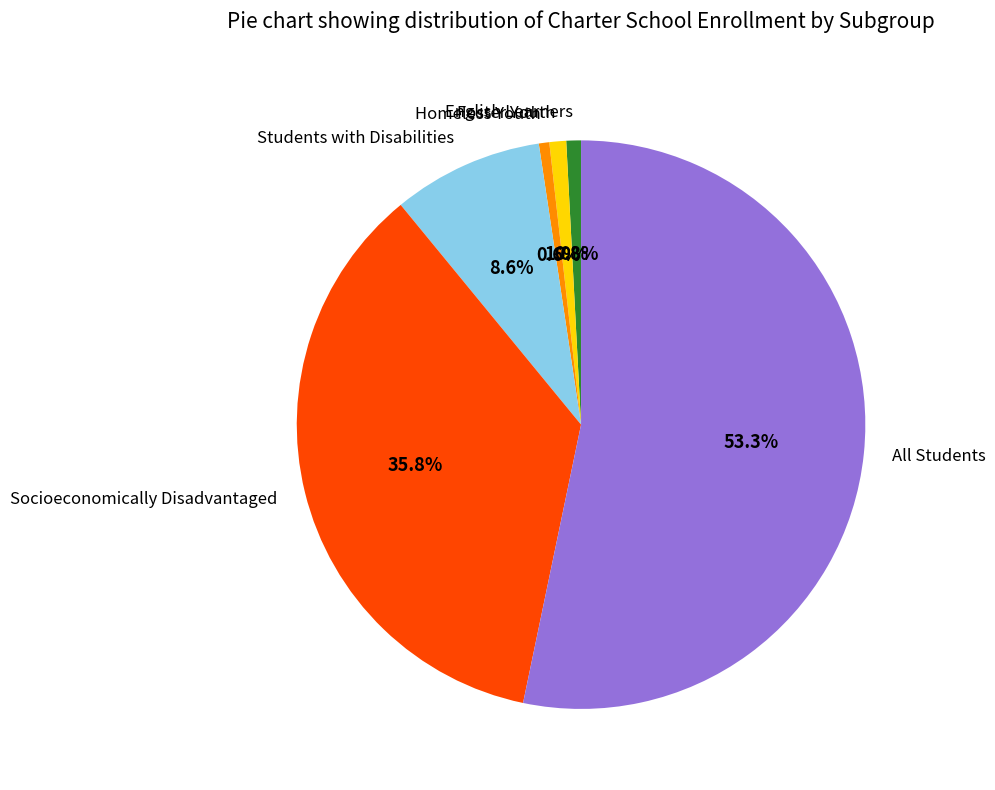

How many slices are in this pie chart?

6